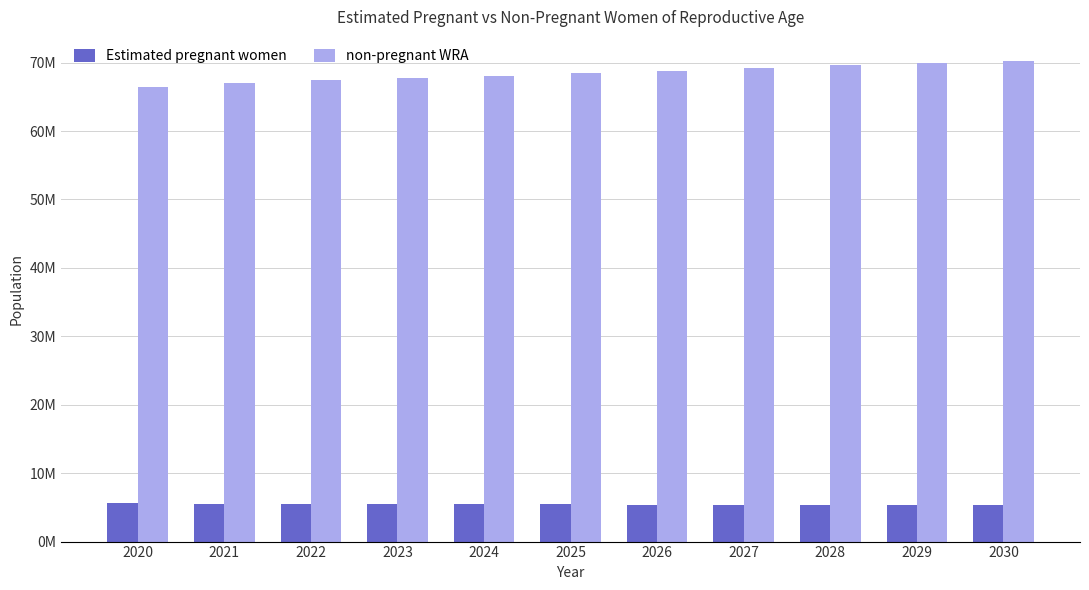

Rank the series by their maximum value, from lowest to highest.

Estimated pregnant women, non-pregnant WRA